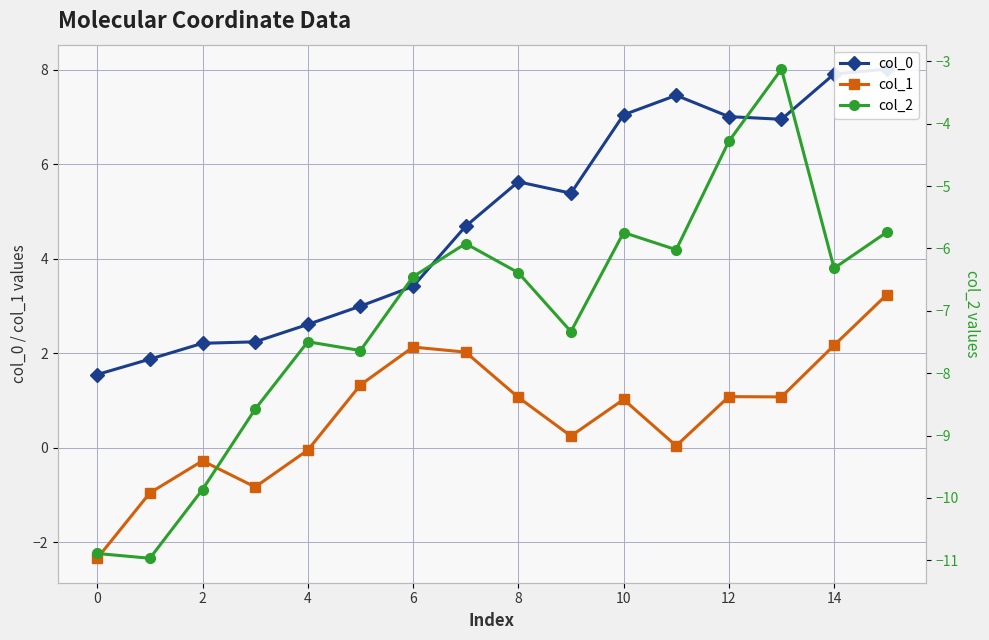

True or false: col_2 and col_0 cross at least once.

False